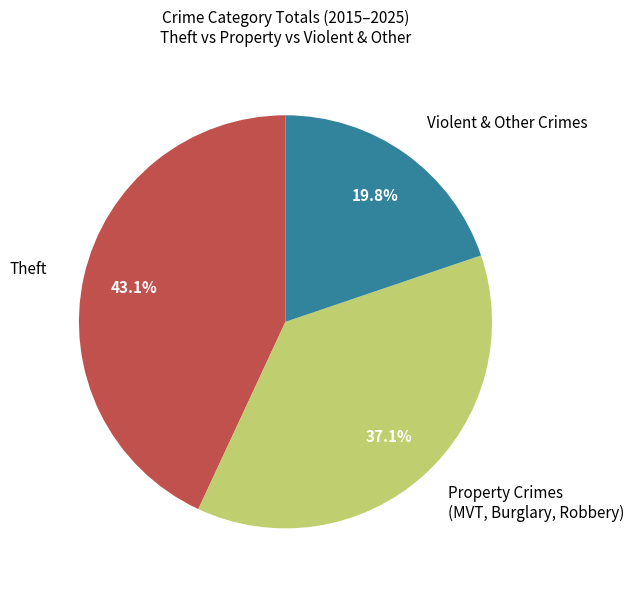

Is Violent & Other Crimes the majority of the pie?

No